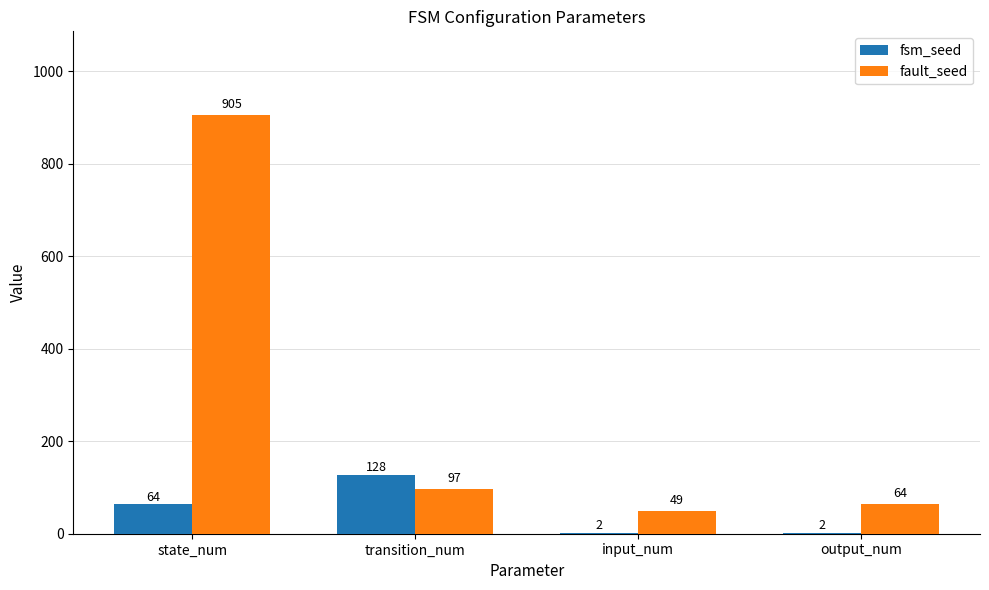

Reading left to right, transcribe all the data shown in this chart.

fsm_seed: 64	128	2	2
fault_seed: 905	97	49	64